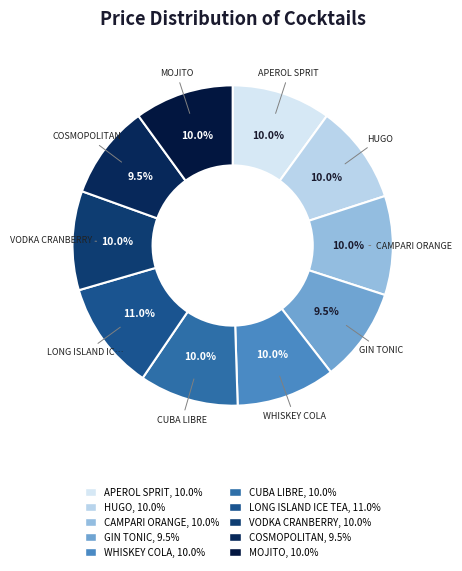

Does LONG ISLAND ICE TEA represent more than half of the total?

No